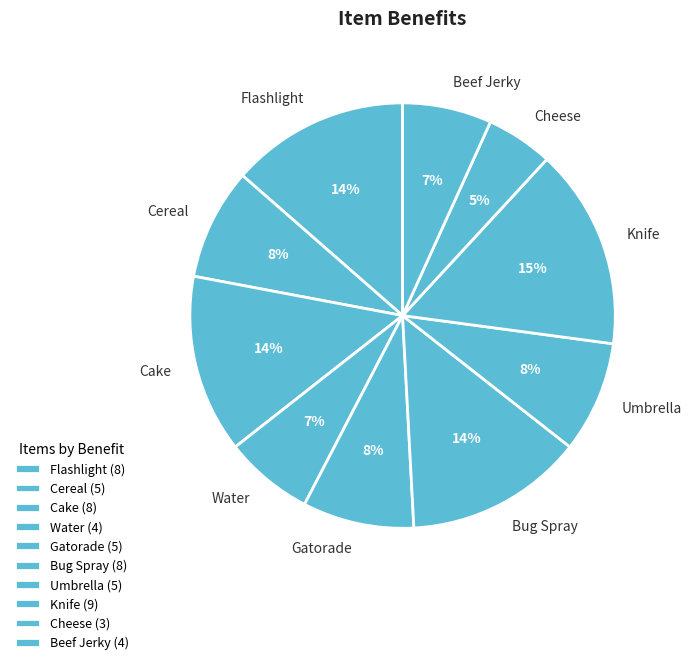

To the nearest percent, what portion does Umbrella represent?

8%